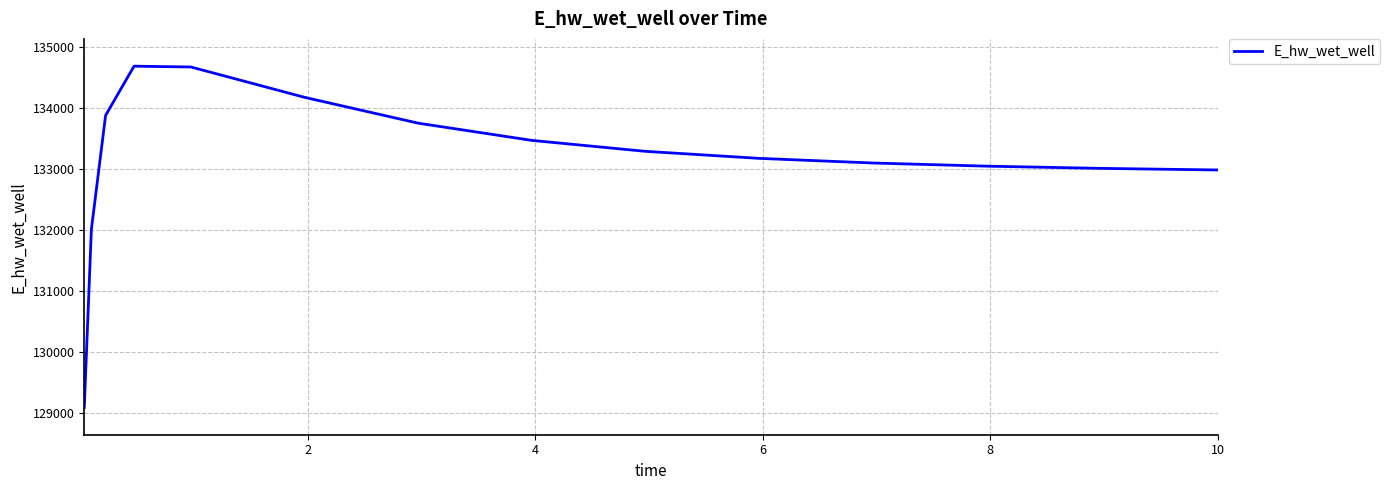

What is the greatest value displayed?

134686.4